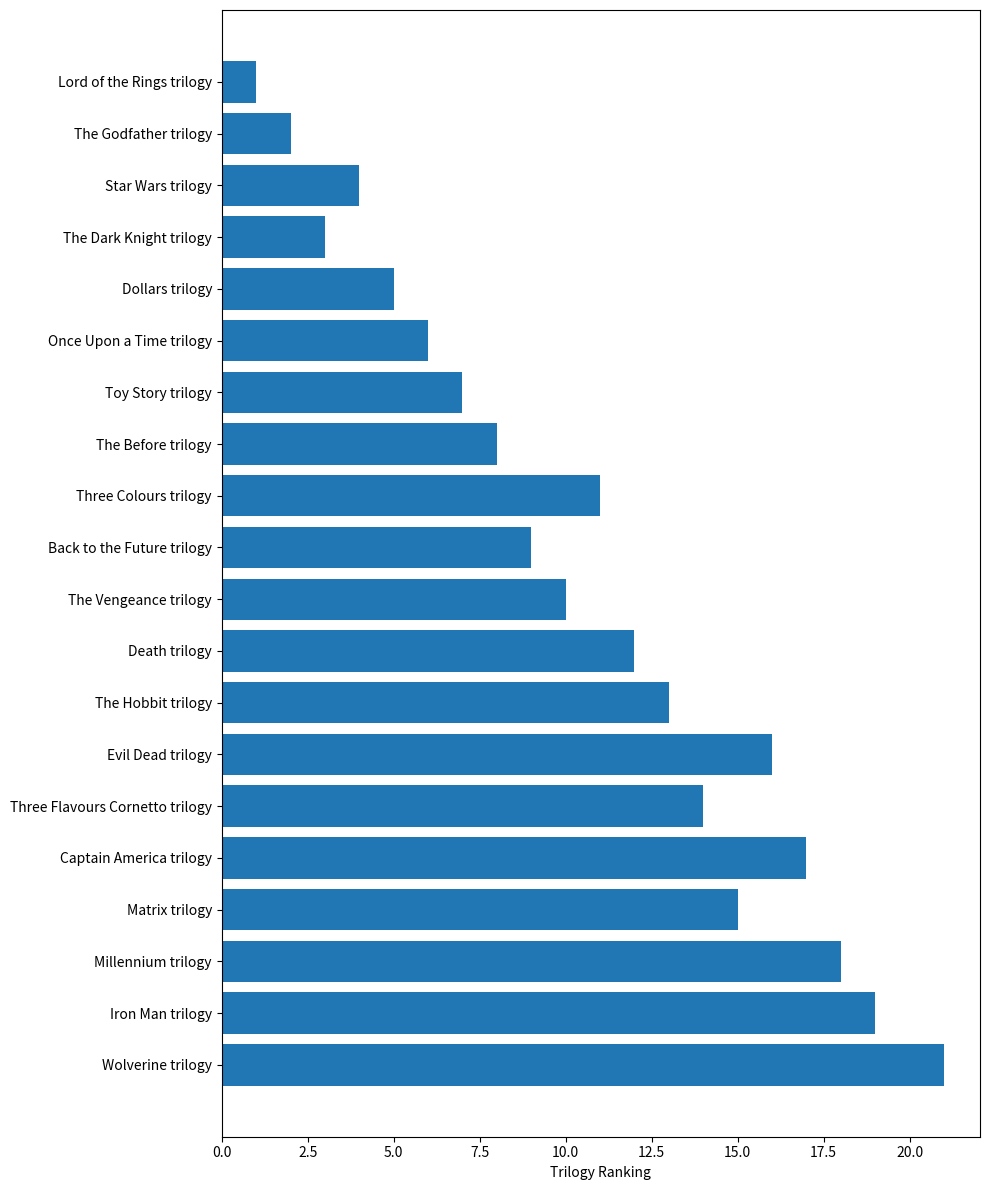

Rank the categories by value from lowest to highest.

Lord of the Rings trilogy, The Godfather trilogy, The Dark Knight trilogy, Star Wars trilogy, Dollars trilogy, Once Upon a Time trilogy, Toy Story trilogy, The Before trilogy, Back to the Future trilogy, The Vengeance trilogy, Three Colours trilogy, Death trilogy, The Hobbit trilogy, Three Flavours Cornetto trilogy, Matrix trilogy, Evil Dead trilogy, Captain America trilogy, Millennium trilogy, Iron Man trilogy, Wolverine trilogy